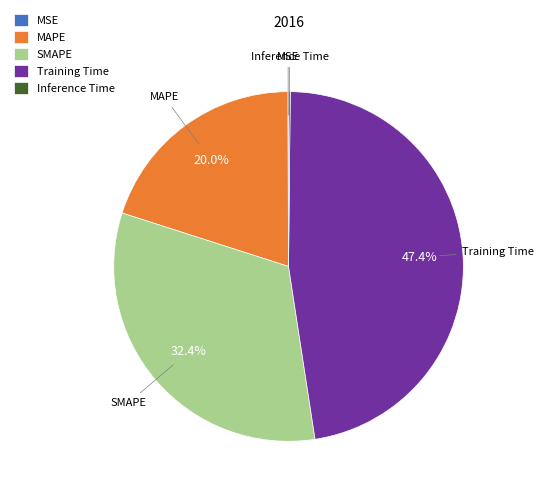

To the nearest percent, what is the difference between the largest and smallest slice percentages?

47%